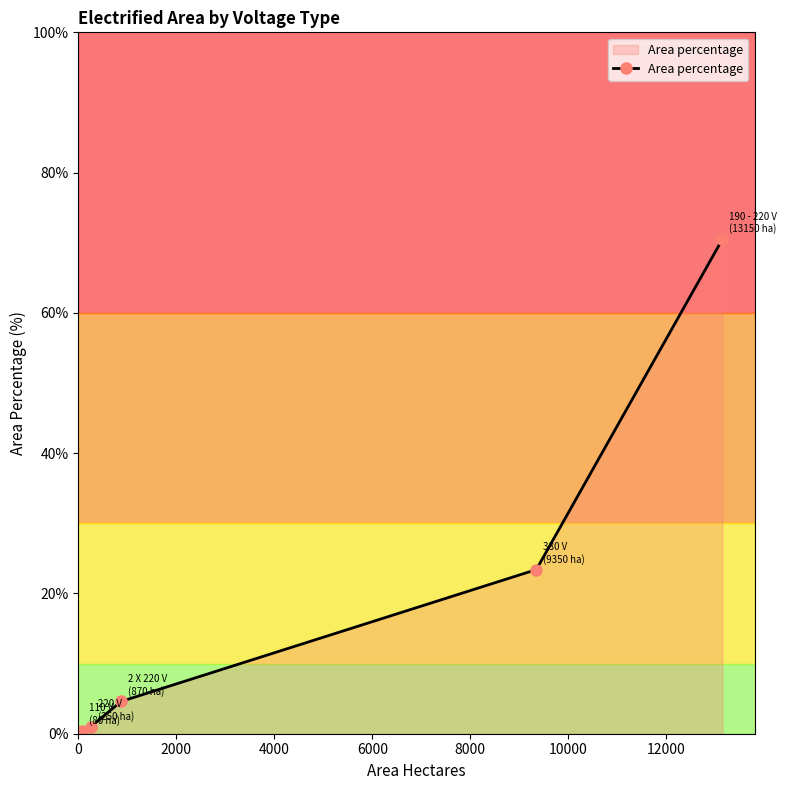

What is the greatest value displayed?

70.5